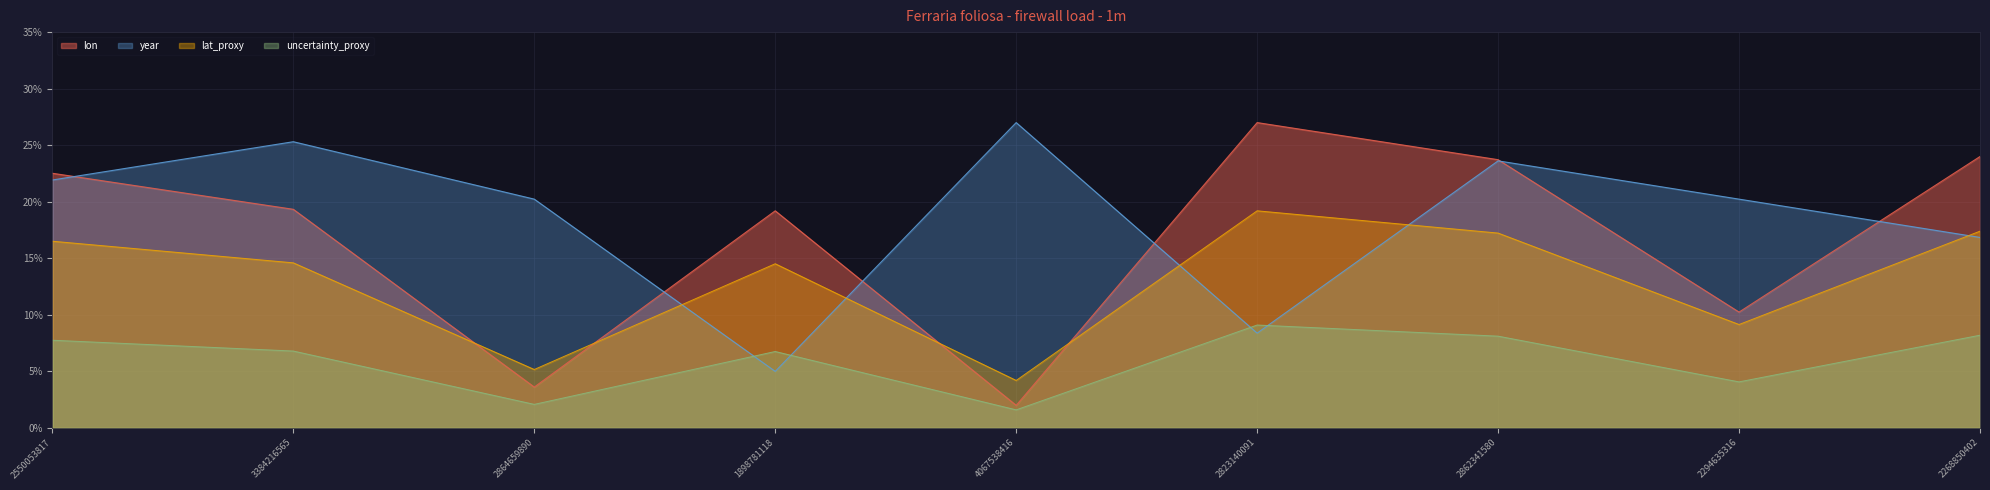

True or false: year has a value of 8.4 at 2823140091.

True